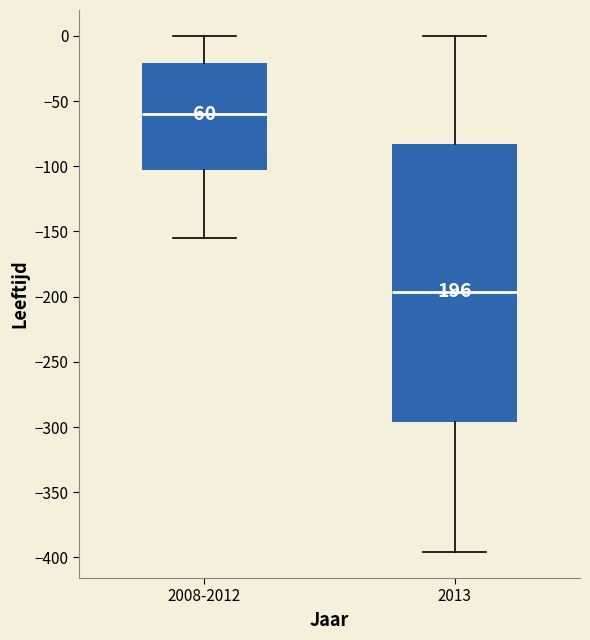

Comparing the boxes themselves (not the whiskers), which one is the tallest?

2013